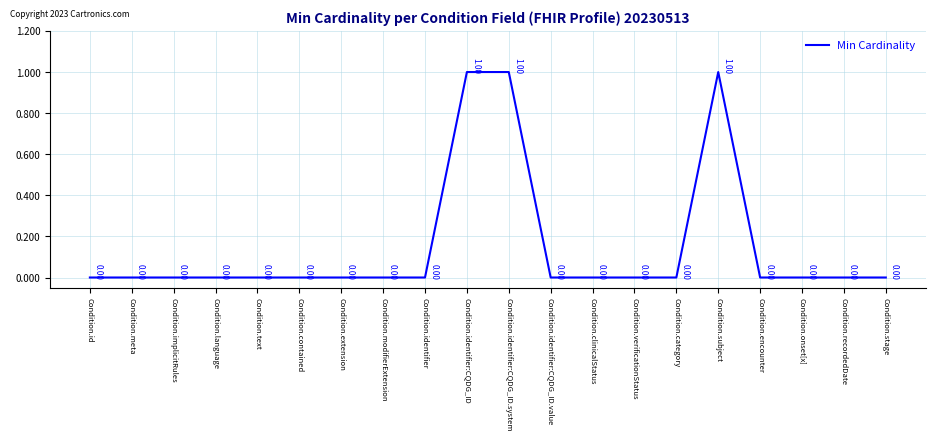

Reading left to right, extract all data points from this chart.

0	0	0	0	0	0	0	0	0	1	1	0	0	0	0	1	0	0	0	0